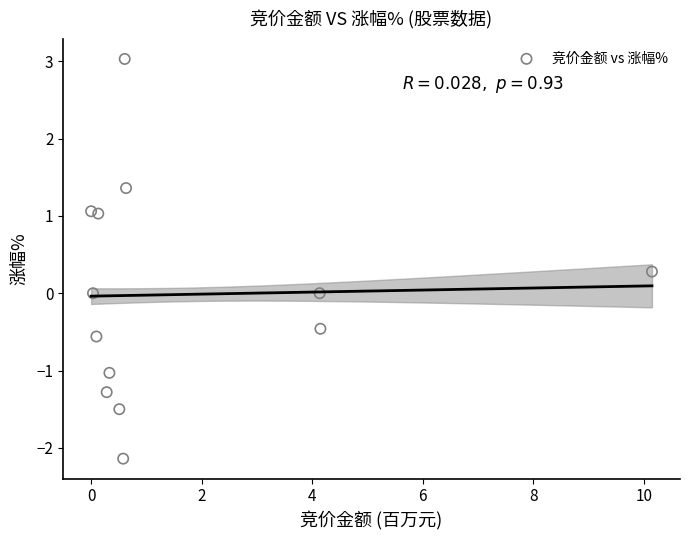

What is the range of Y values (max minus min)?

5.2